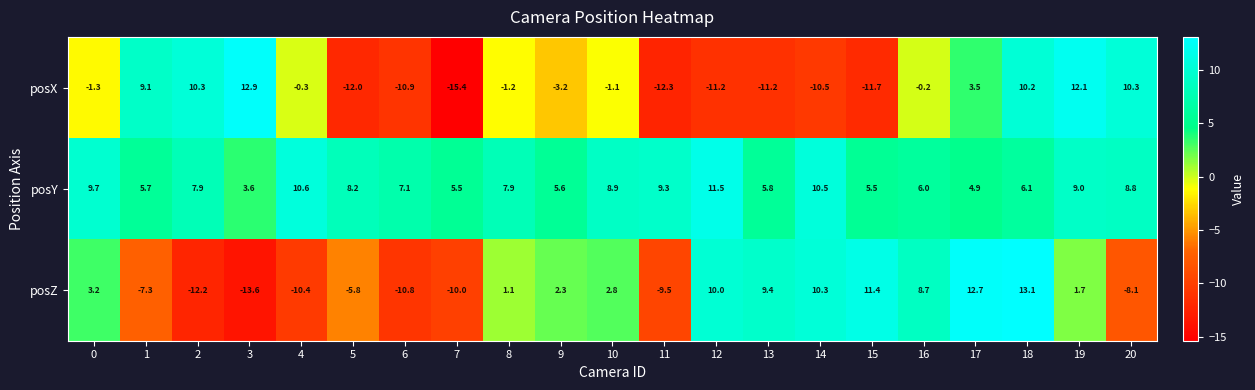

How many distinct data groups are displayed?

3